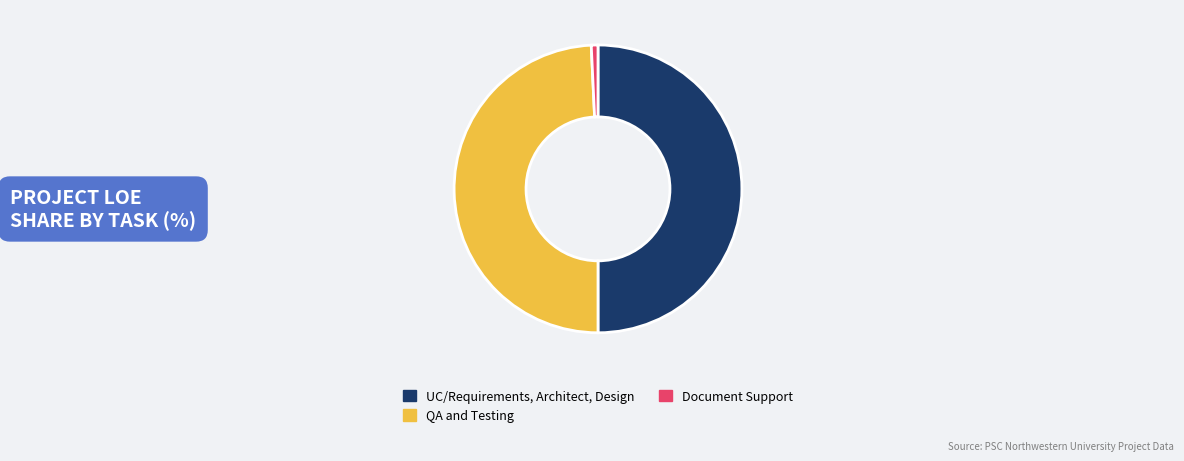

Rank the categories by value from highest to lowest.

UC/Requirements, Architect, Design, QA and Testing, Document Support